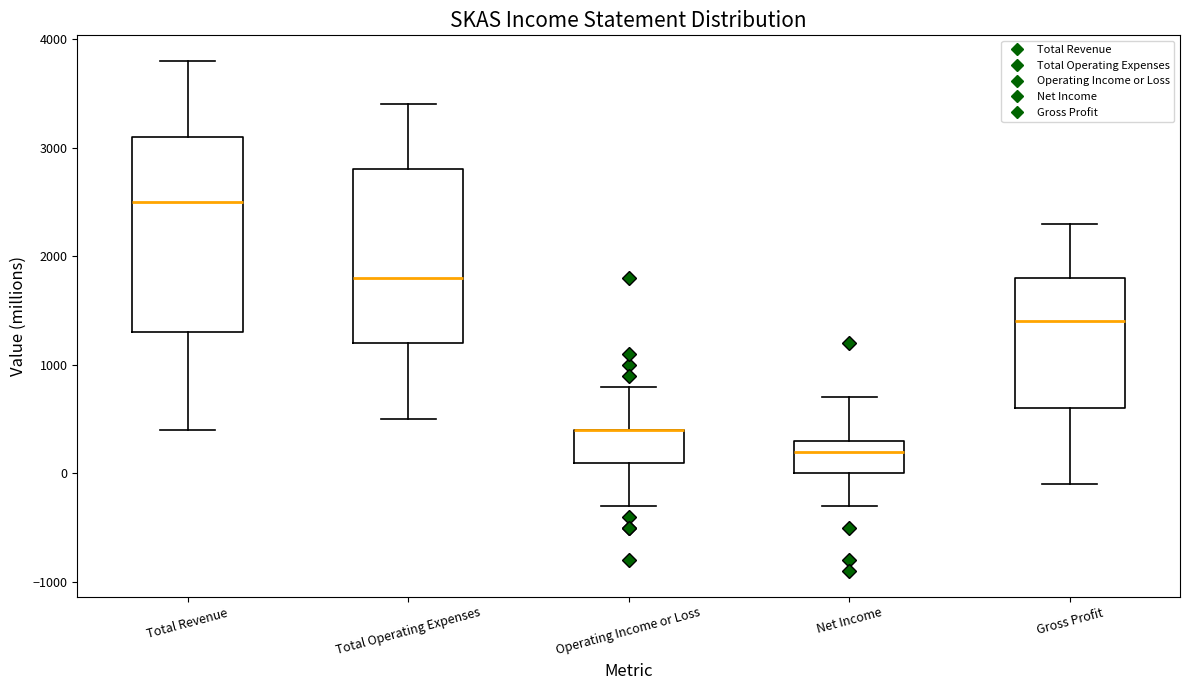

Comparing the boxes themselves (not the whiskers), which one is the tallest?

Total Revenue